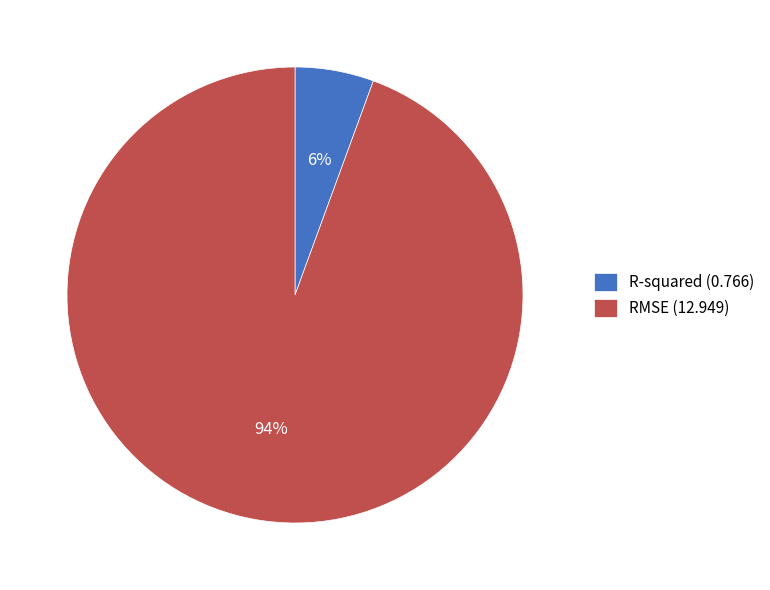

Rank the categories by value from highest to lowest.

RMSE, R-squared